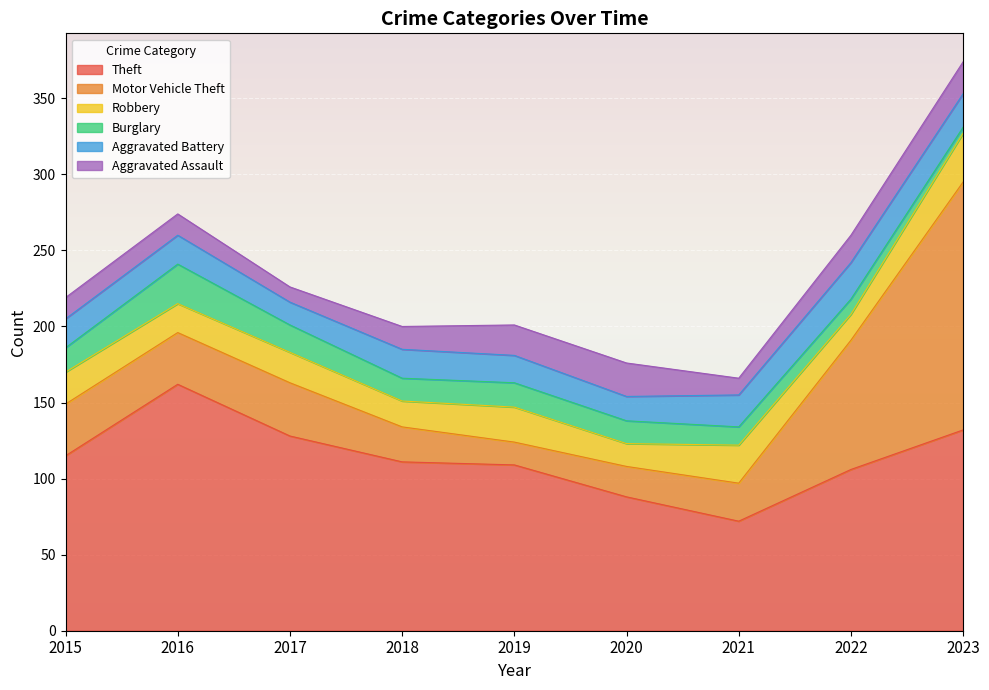

Rank the categories by Burglary value from lowest to highest.

2023, 2022, 2021, 2018, 2020, 2015, 2019, 2017, 2016